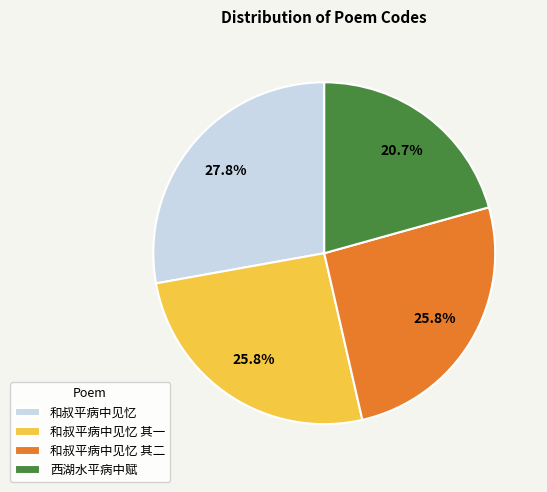

What is the ratio of the value at 和叔平病中见忆 其二 to the value at 西湖水平病中赋?

1.2